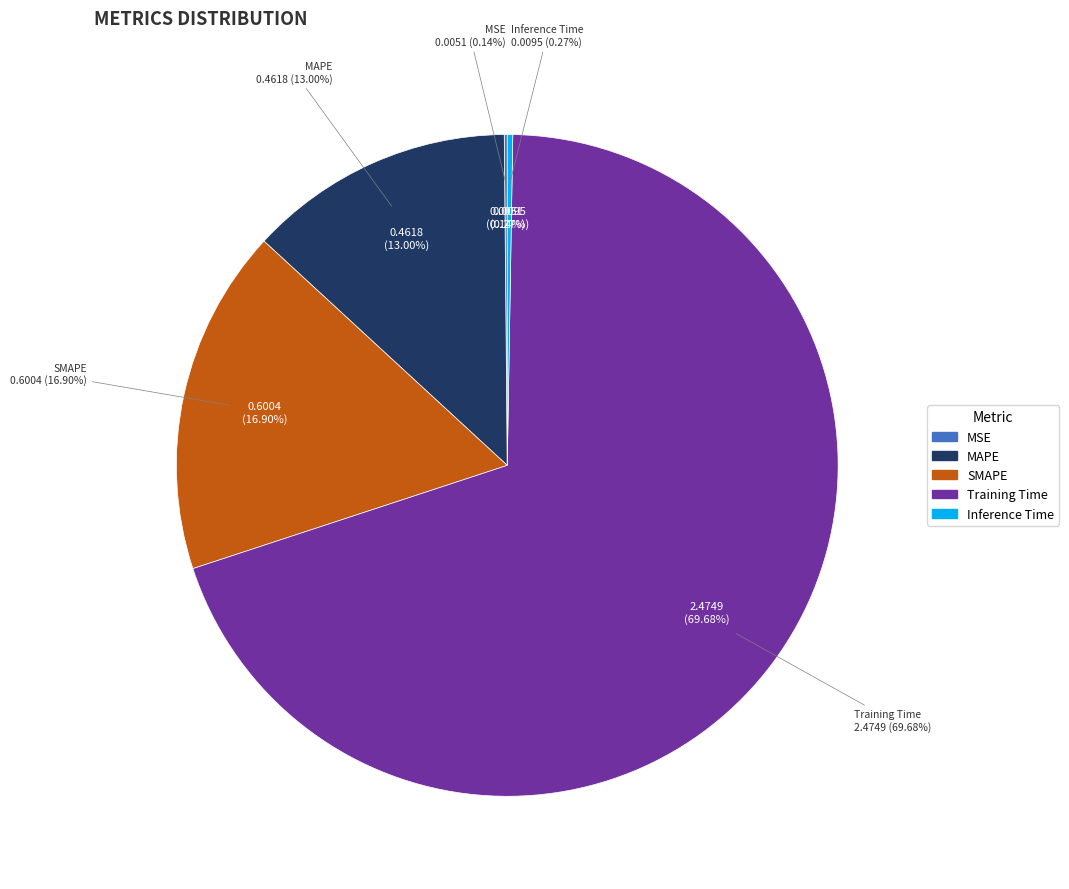

Is it true that SMAPE is 2% of the pie?

False